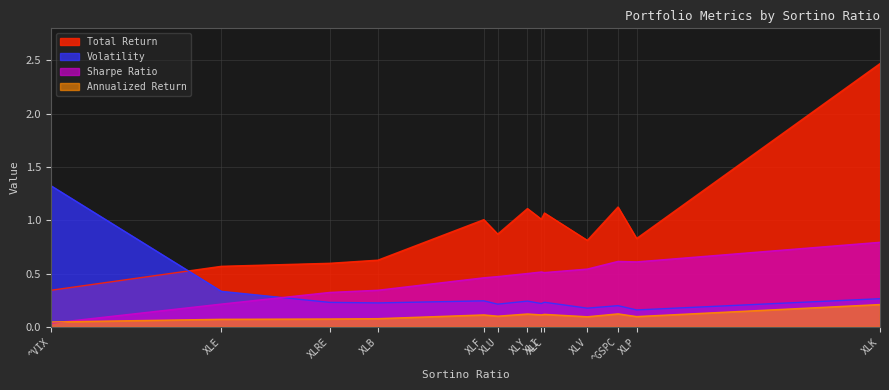

How many lines are shown in the chart?

4